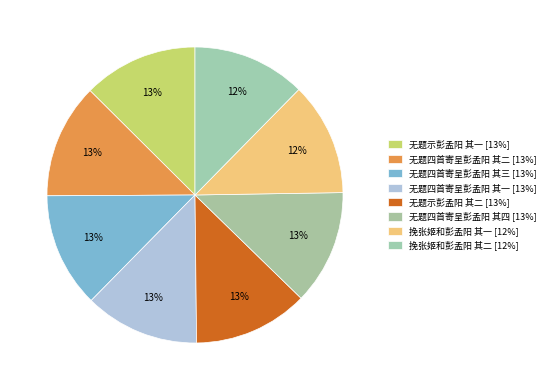

What percentage is the 无题四首寄呈彭孟阳 其三 slice, to the nearest percent?

13%